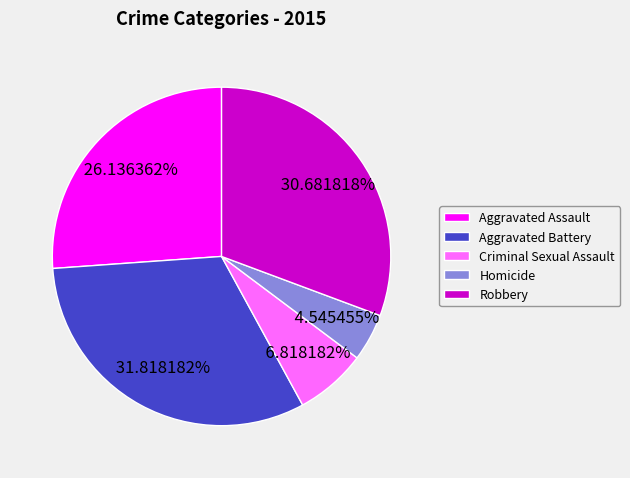

Combined, what portion of the pie is Aggravated Battery and Criminal Sexual Assault?

38.6%